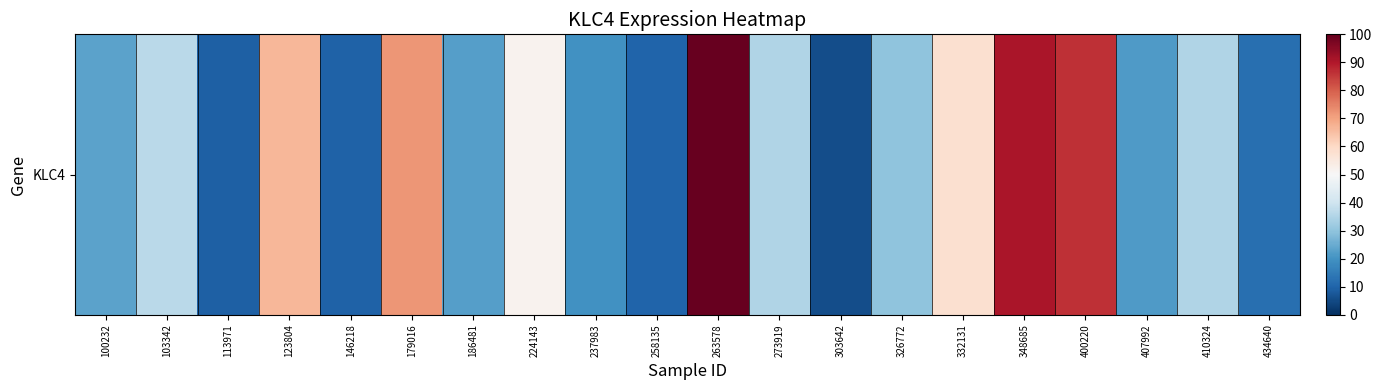

What is the change in value from 100232 to 326772?

+6.6